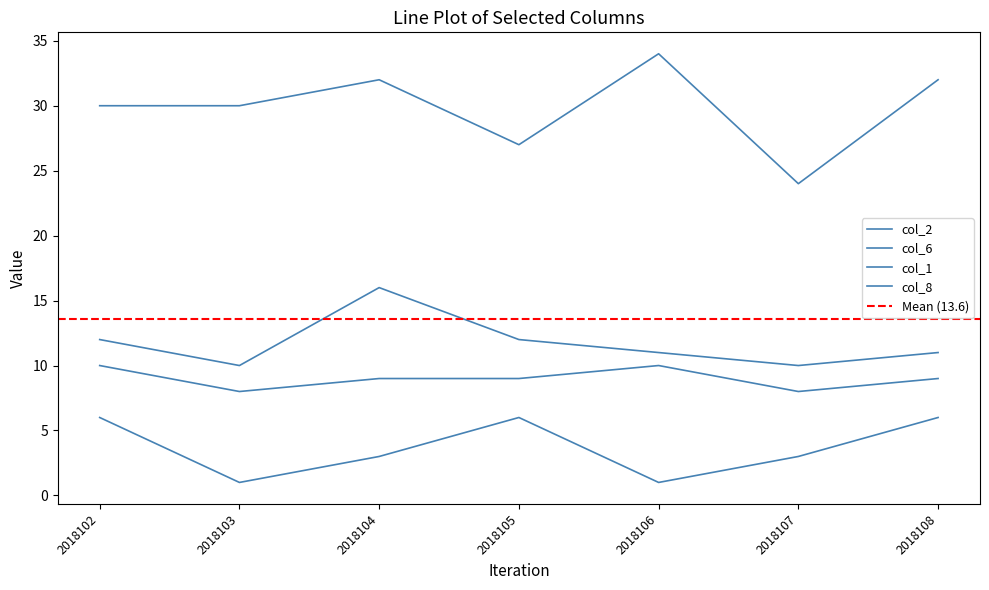

Between 2018104 and 2018106, which is larger?

2018104